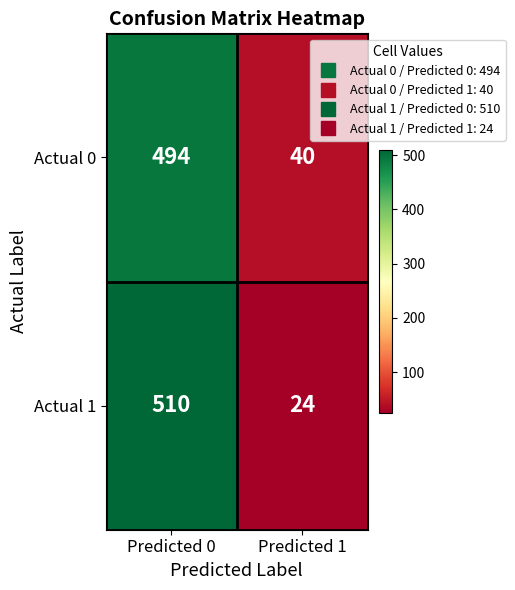

What is the total value across all series at Predicted 0?

1004